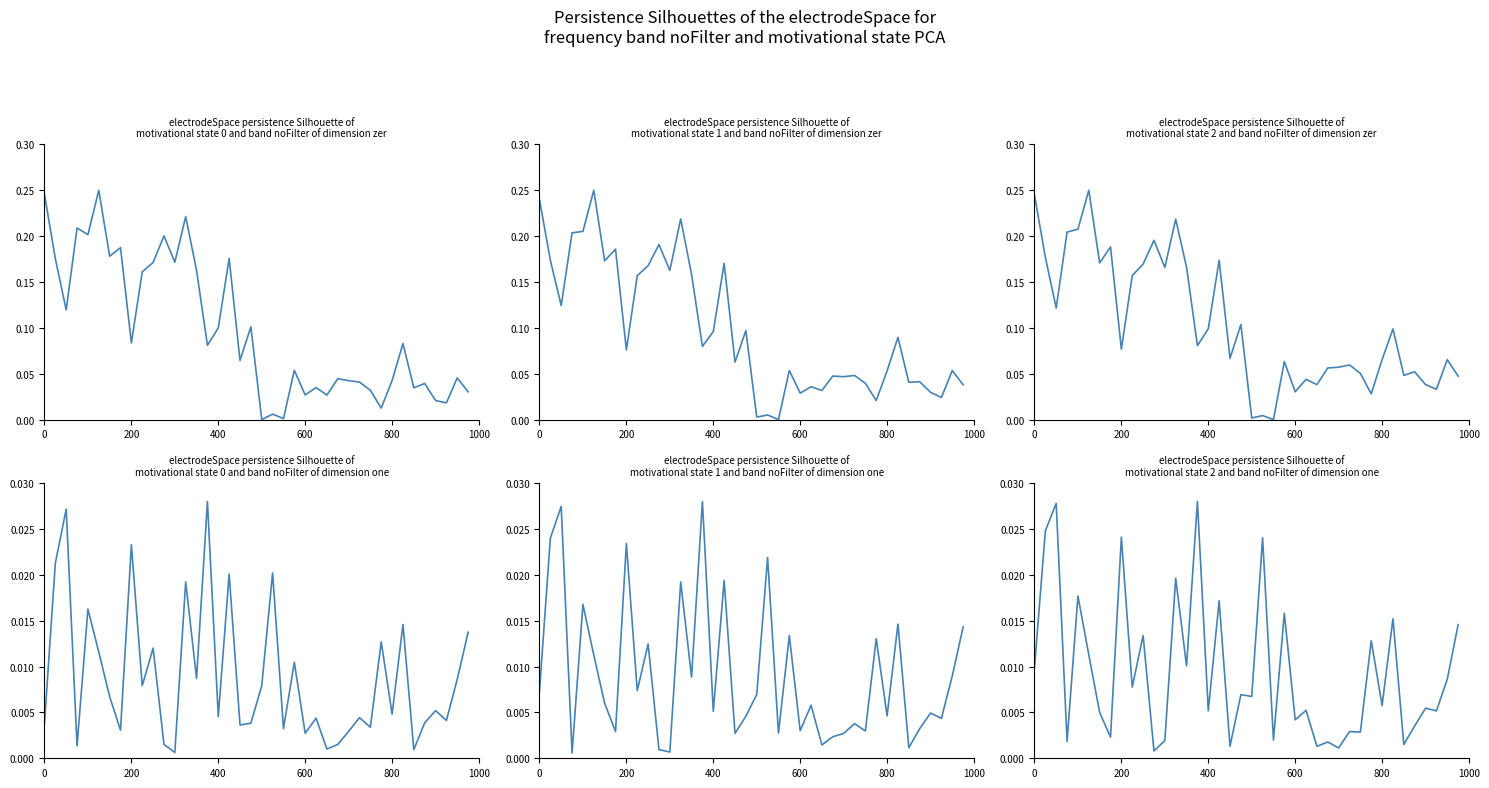

True or false: t5 has more than 1 points higher than both neighbors.

True